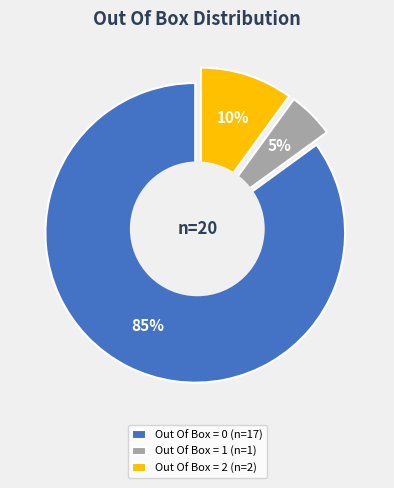

What percentage is the 1 slice, to the nearest percent?

5%